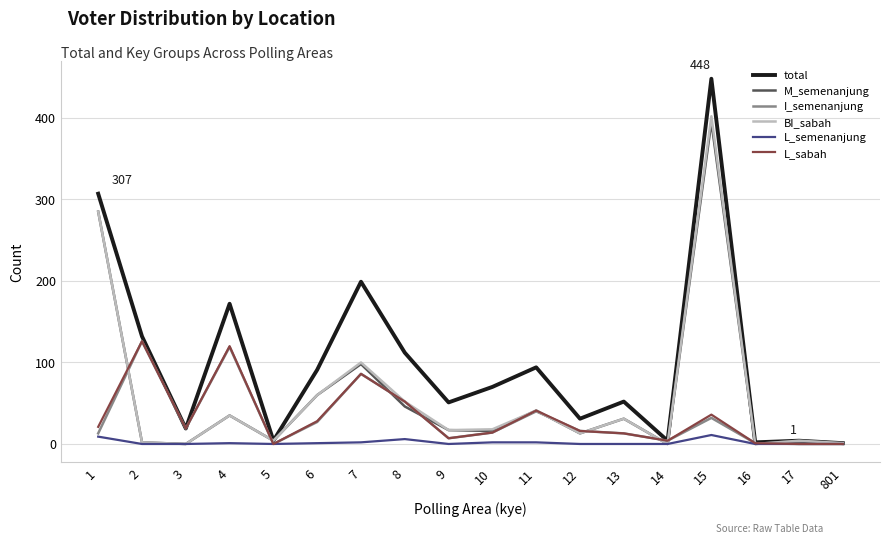

The BI_sabah series shows 41 at 11. True or false?

True